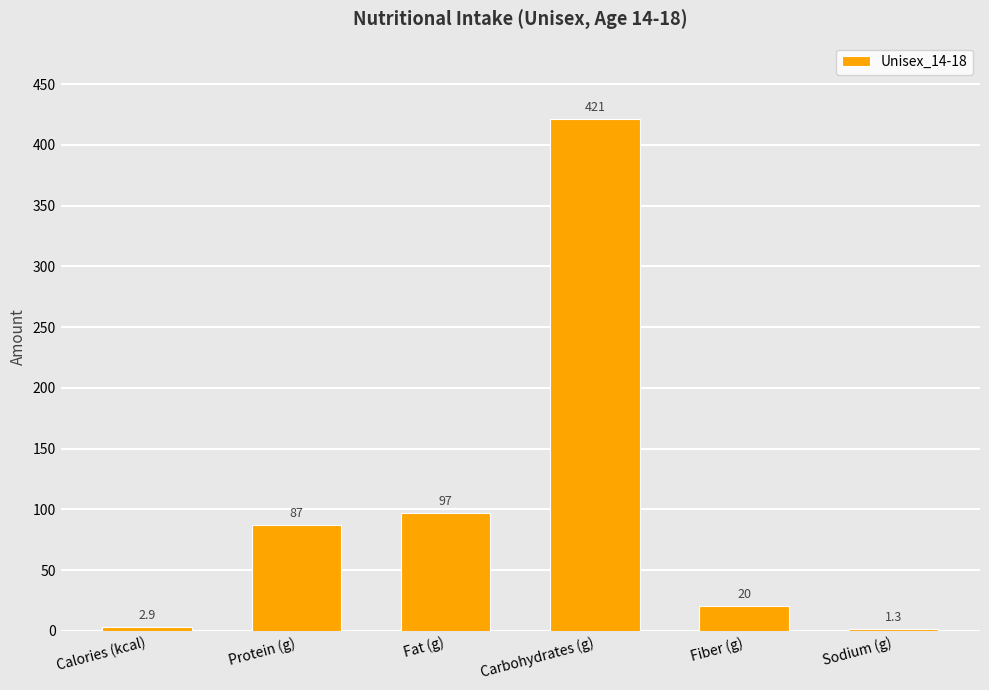

Where is the data nearest to the value 211?

Fat (g)